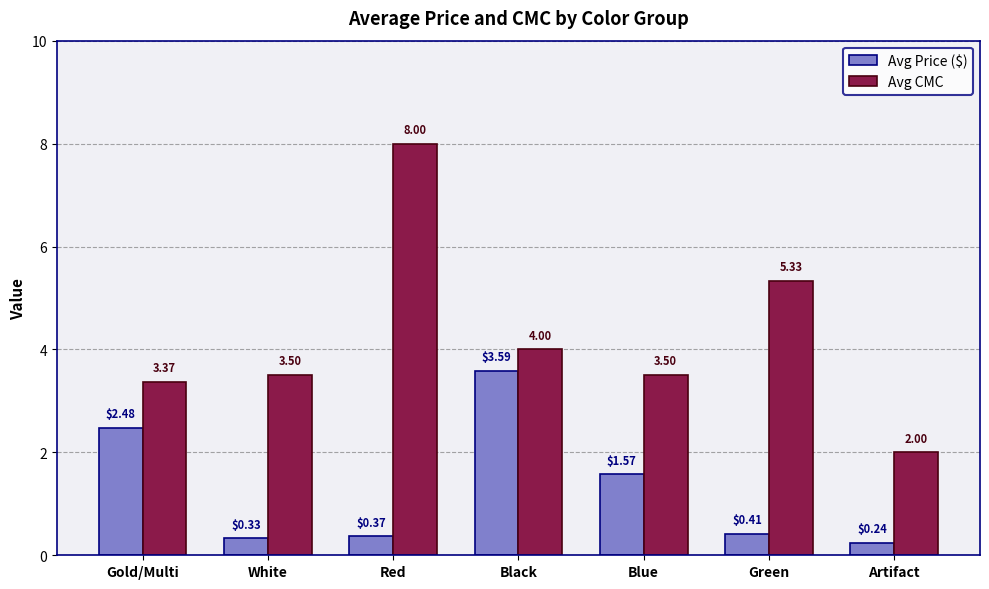

Rank the series at Green from highest to lowest value.

Avg CMC, Avg Price ($)